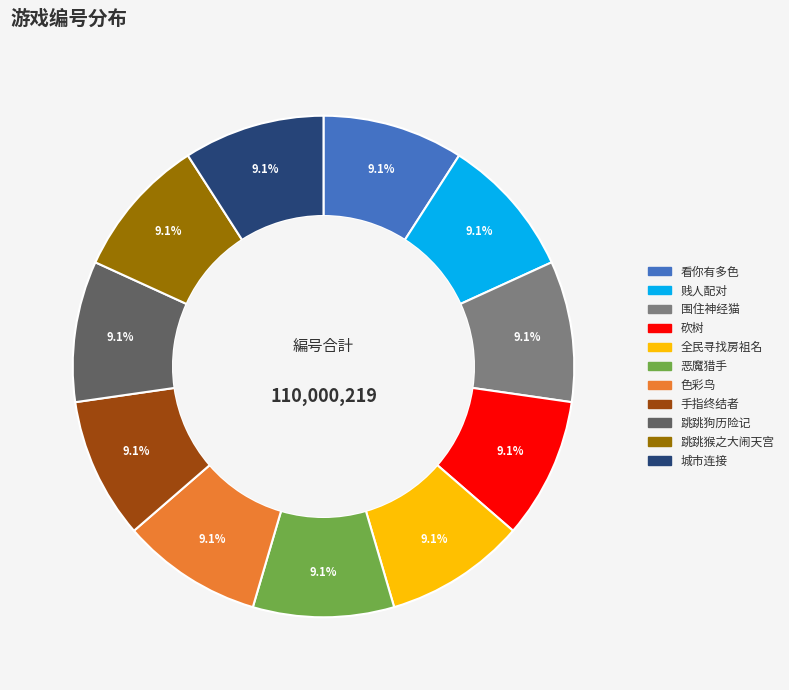

Does 恶魔猎手 represent more than half of the total?

No